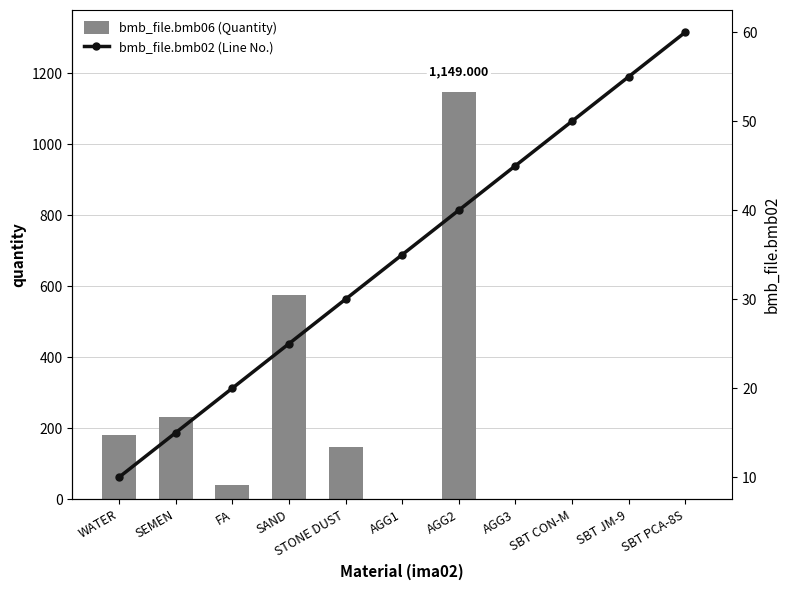

Count the number of categories in the chart.

11